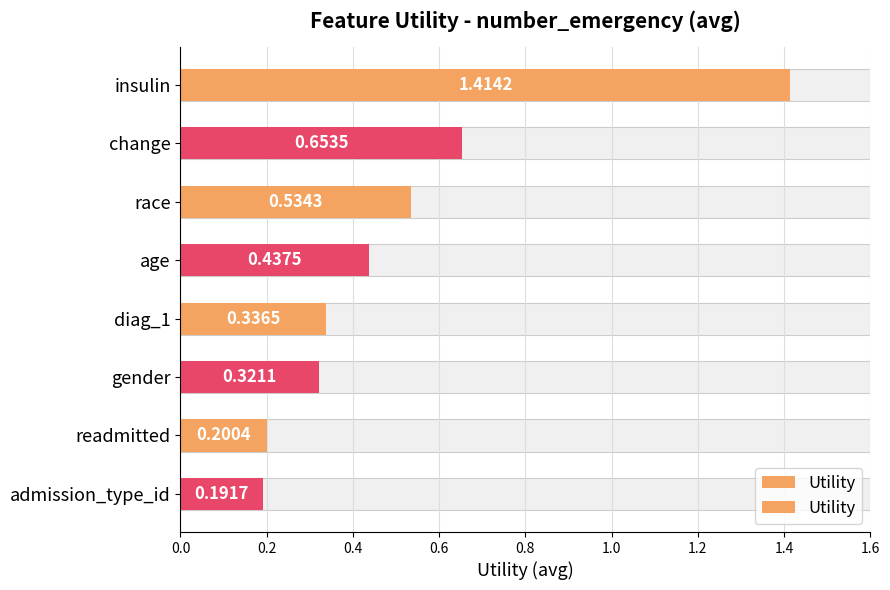

Read the value at age.

0.4